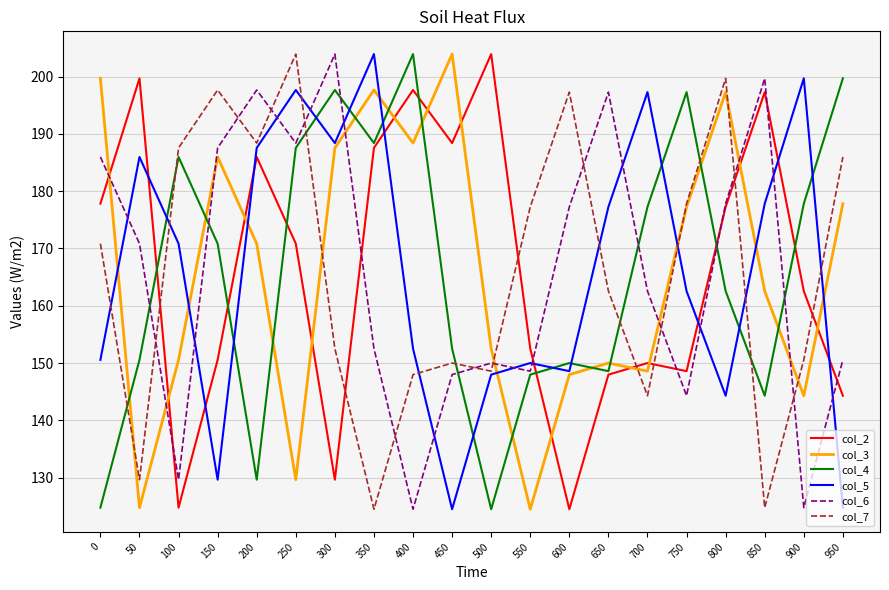

Is it true that col_3 equals 220.7 at 250?

False